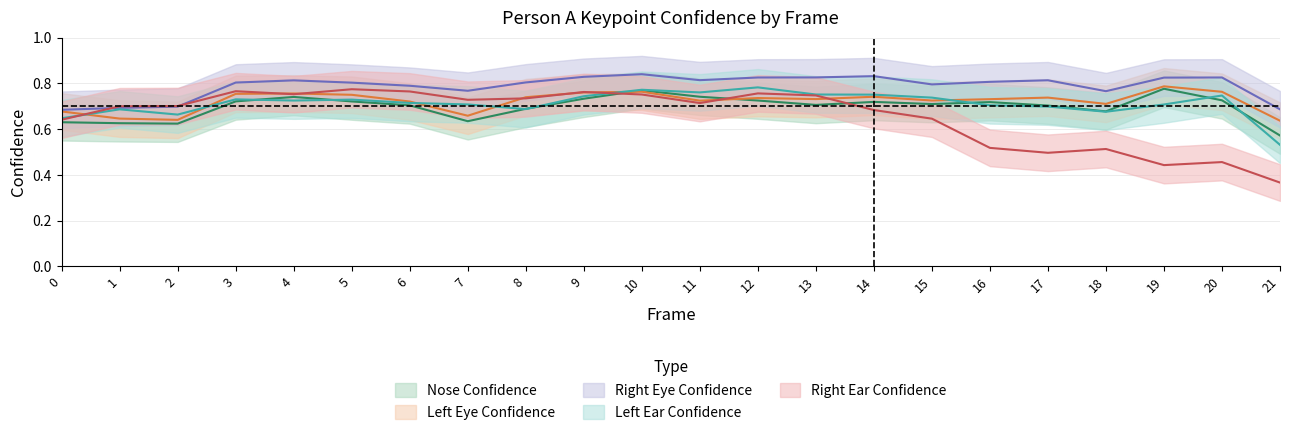

How many distinct data groups are displayed?

5